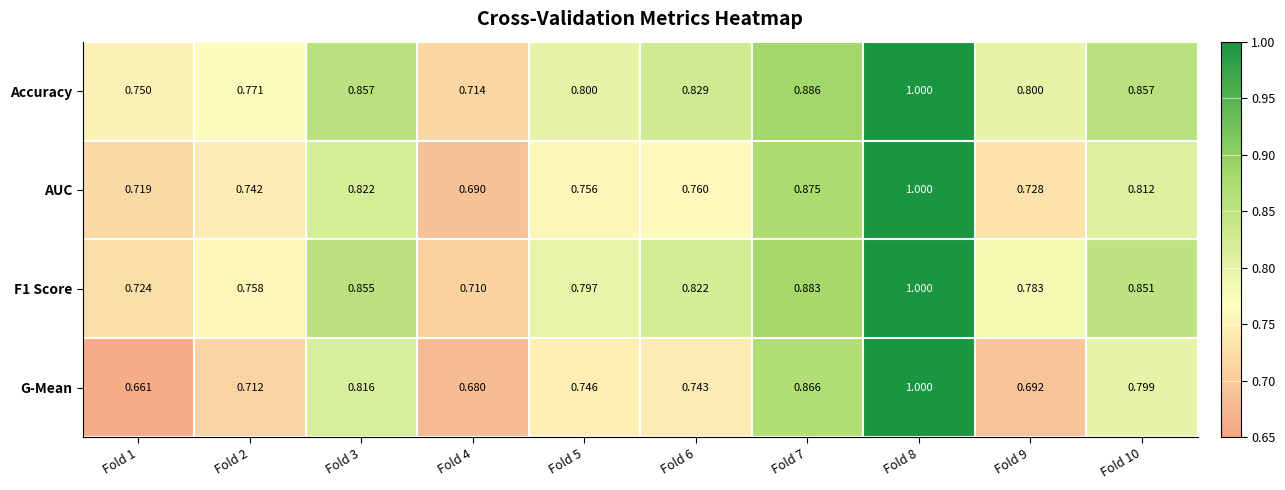

Which series has the widest spread of values?

G-Mean